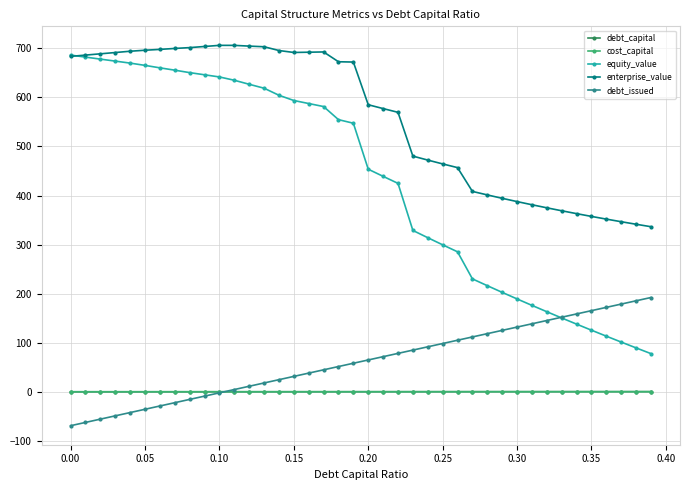

True or false: enterprise_value and debt_capital intersect in this chart.

False